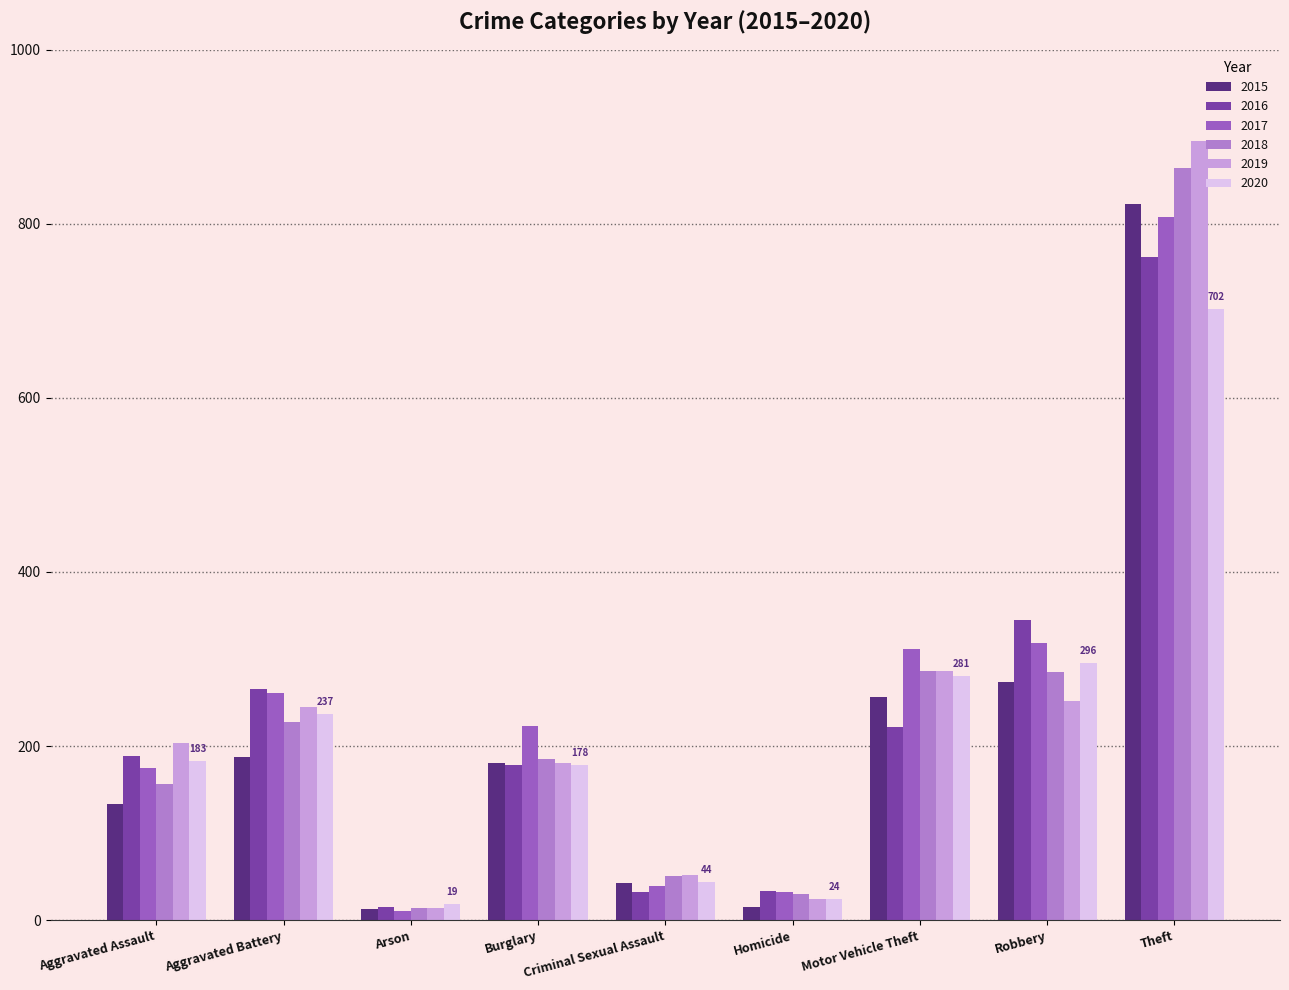

Which category has the highest value across all series?

Theft